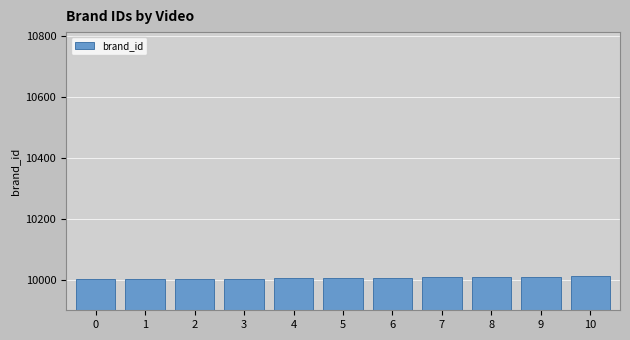

What is the maximum value shown in the chart?

10011